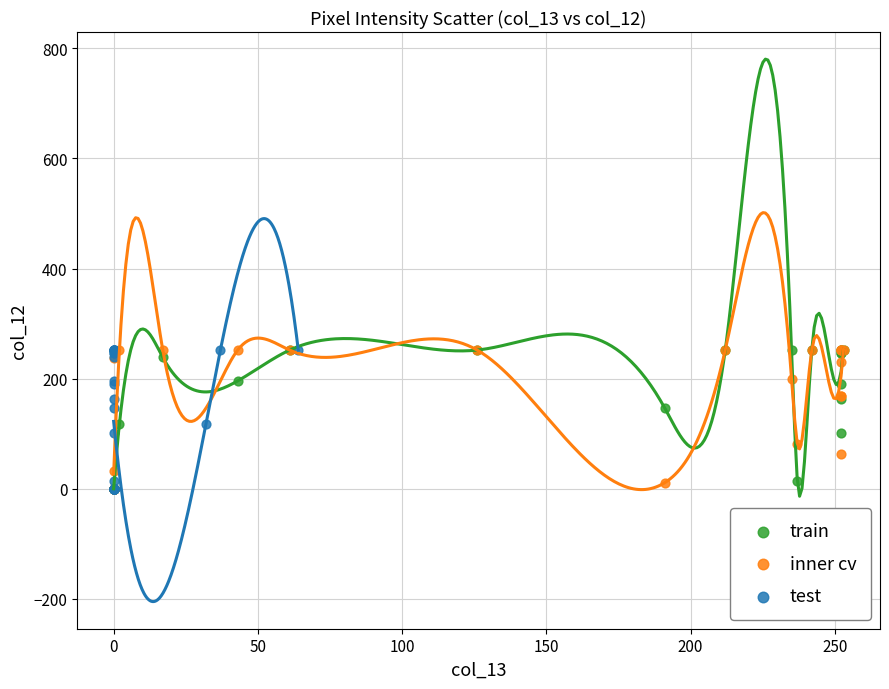

What are all the series names shown in the legend?

train, inner cv, test